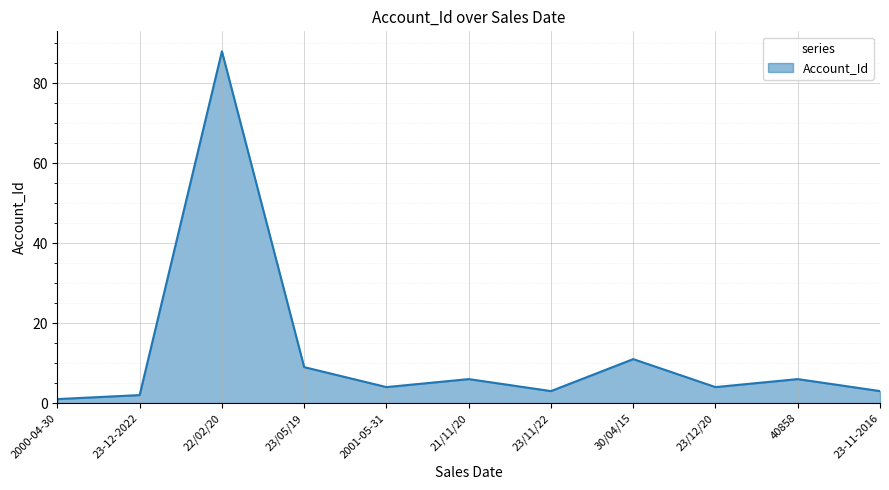

What position from the left is 23/12/20?

9